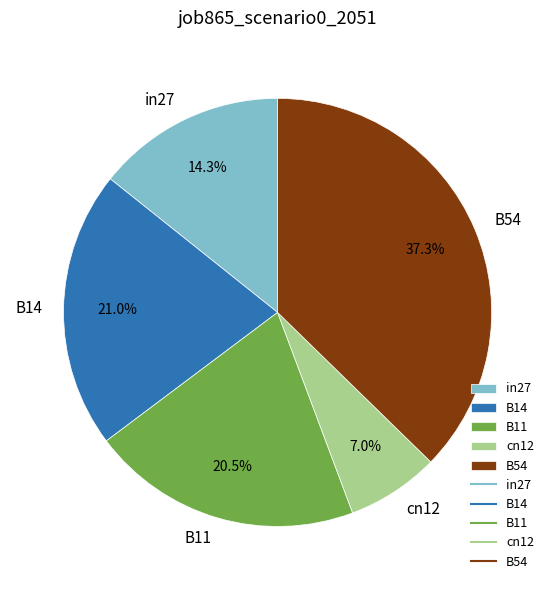

Between B54 and cn12, which is larger?

B54